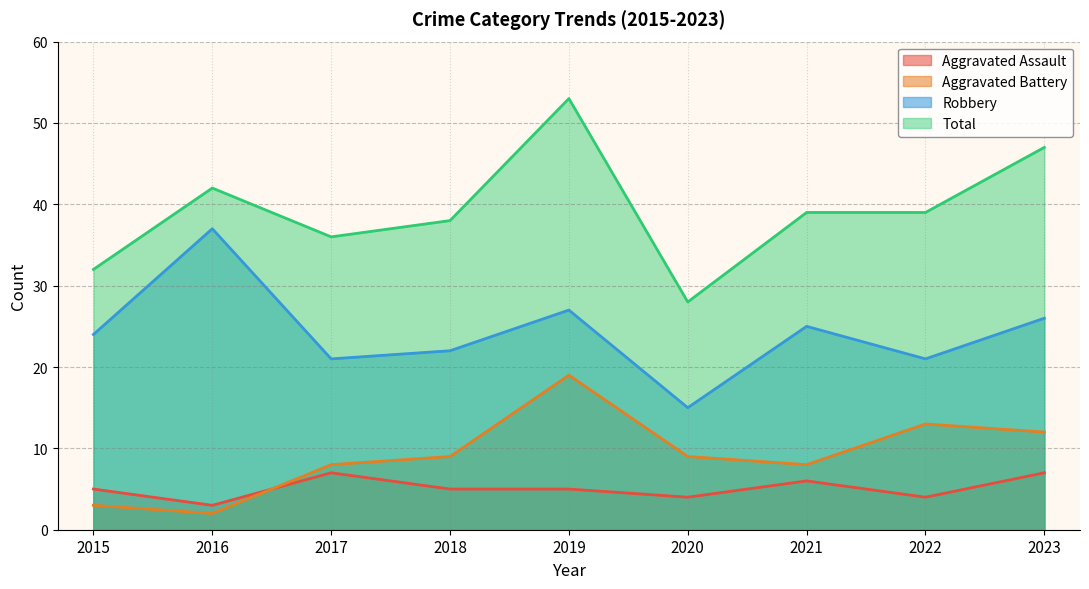

Rank the series at 2023 from highest to lowest value.

Total, Robbery, Aggravated Battery, Aggravated Assault